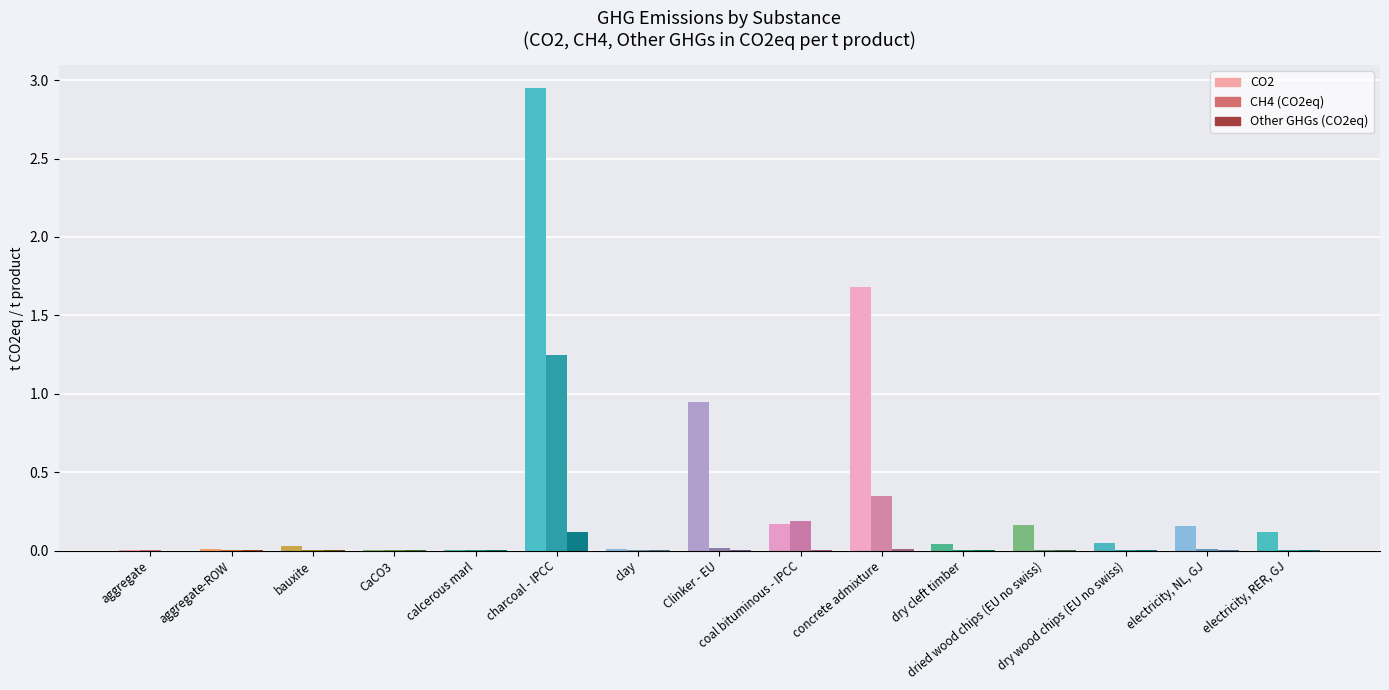

Is it true that Other GHGs (CO2eq) equals 0.0 at concrete admixture?

False